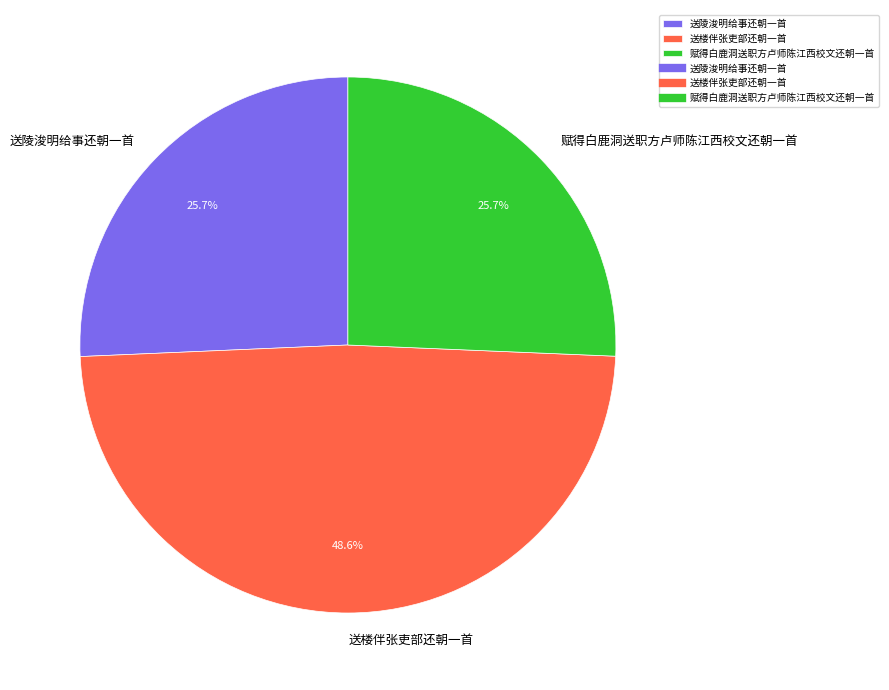

To the nearest percent, what is the combined percentage of 赋得白鹿洞送职方卢师陈江西校文还朝一首 and 送陵浚明给事还朝一首?

51%